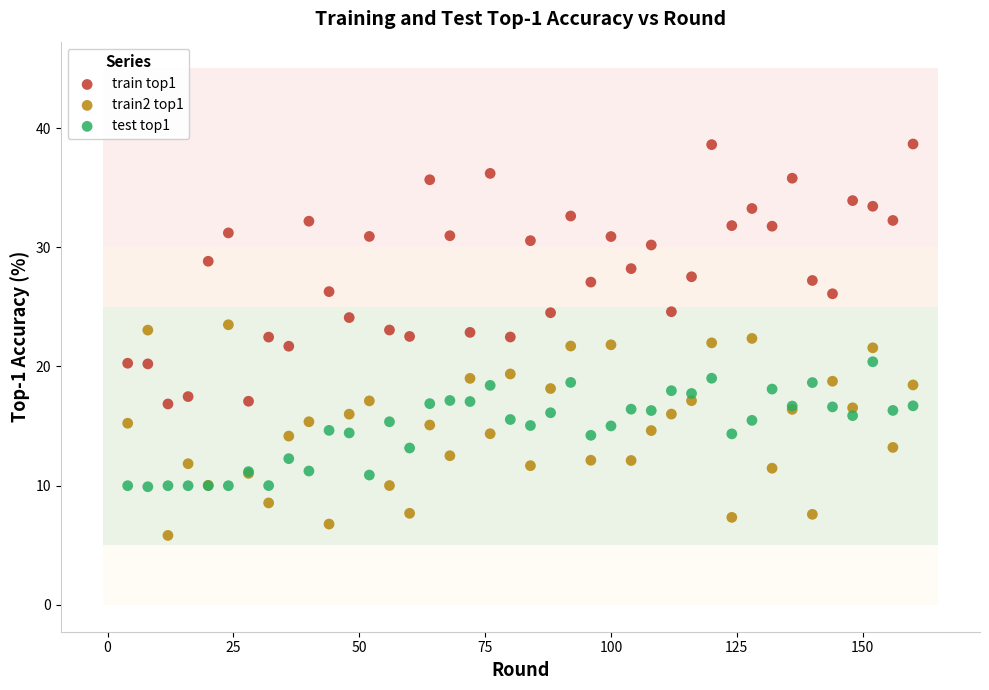

Which series reaches the maximum Y coordinate?

train top1